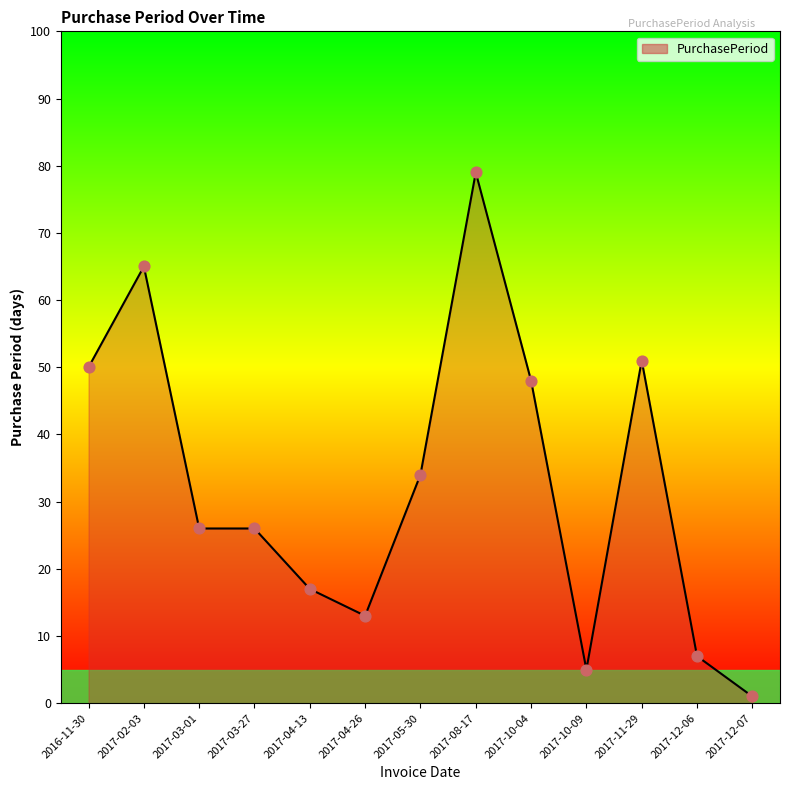

What is the change in value from 2017-03-27 to 2017-04-13?

-9